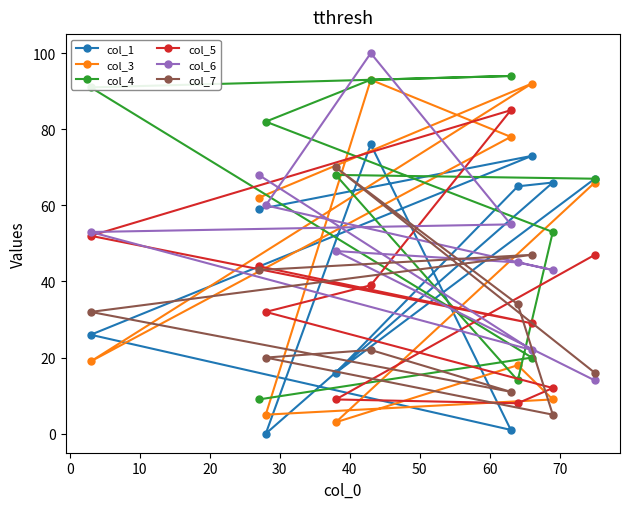

Which series has the largest total across all categories?

col_4